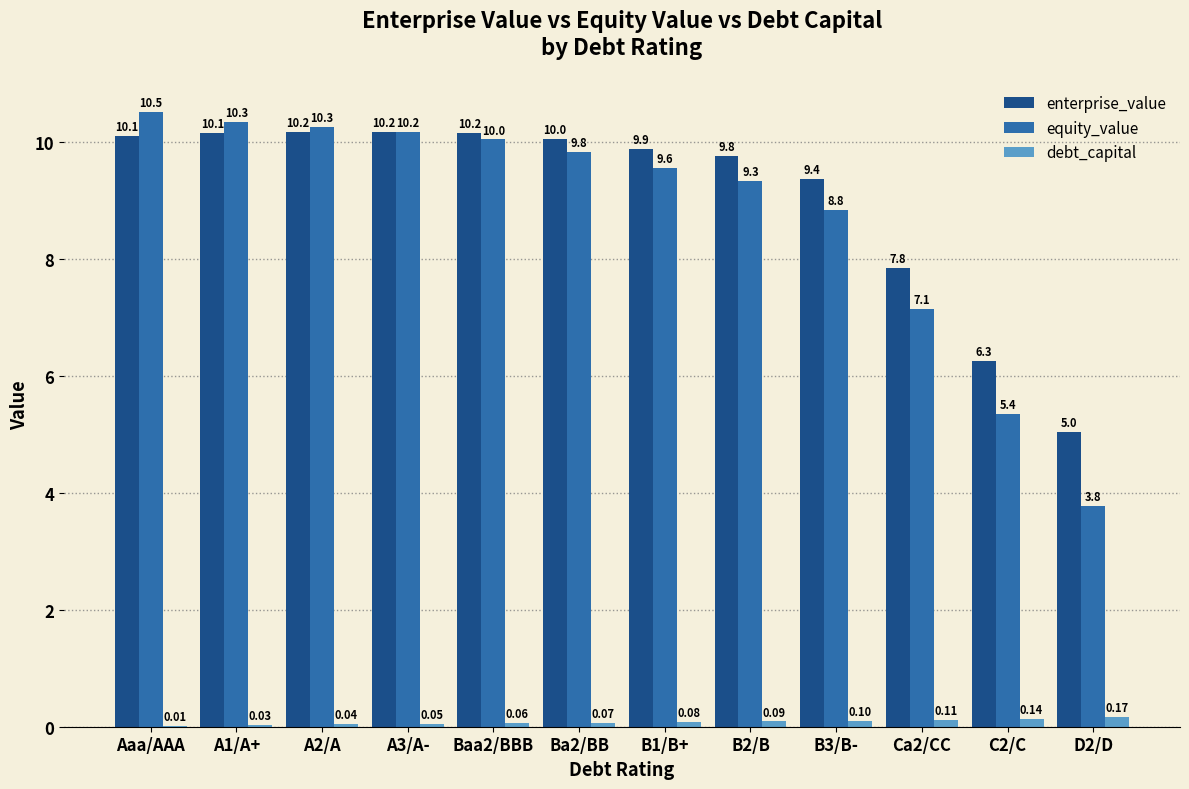

Which series has the largest range (max minus min)?

equity_value